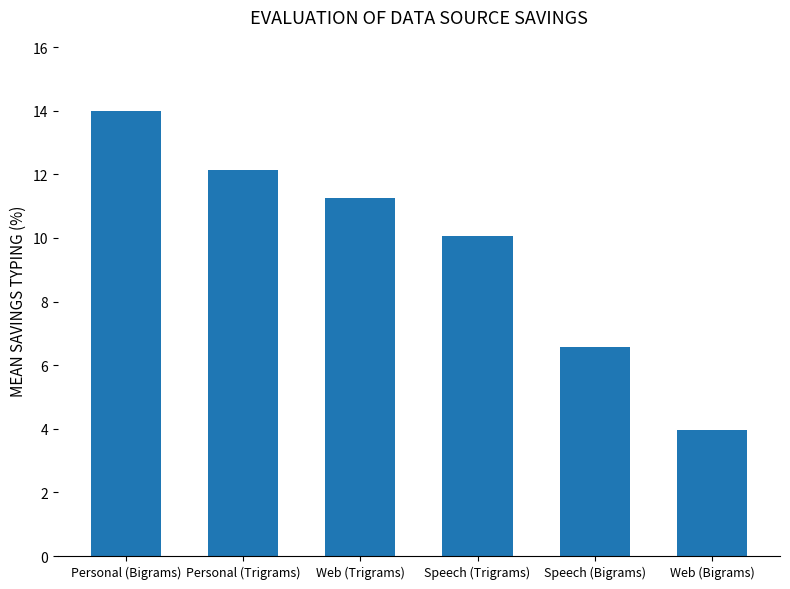

What is the change in value from Web (Trigrams) to Web (Bigrams)?

-7.3